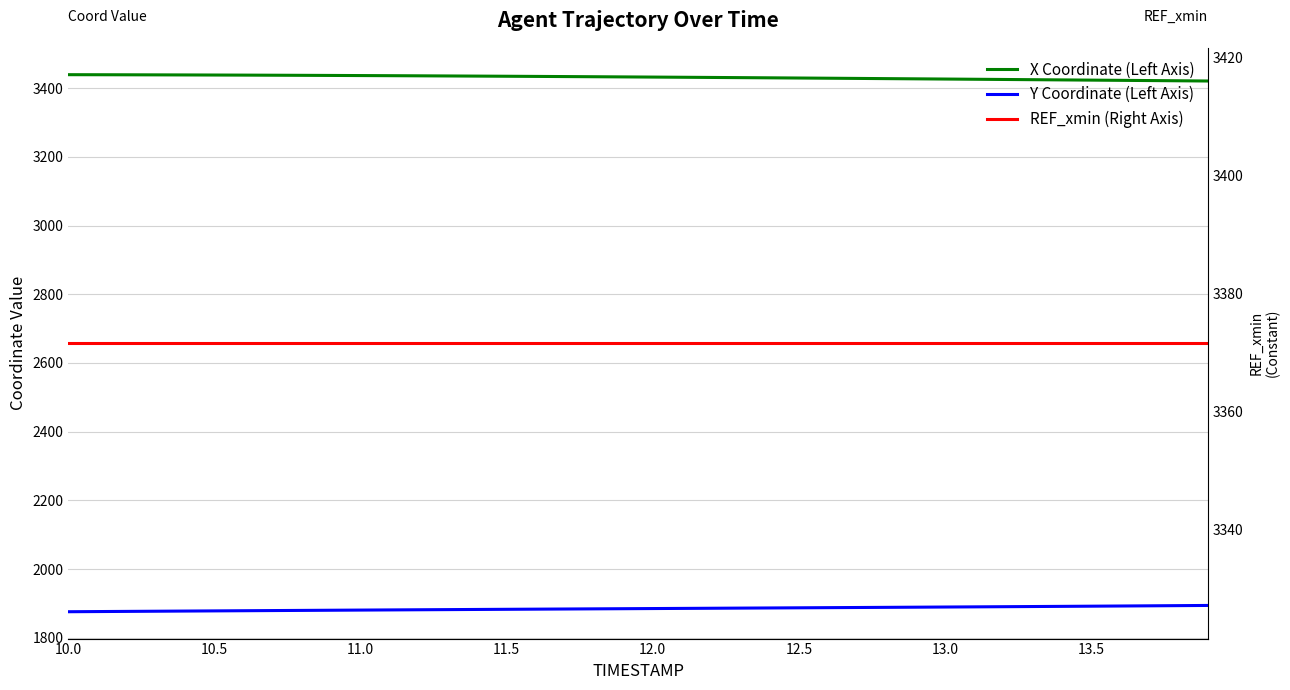

At which category does the chart reach its peak across all series?

10.0